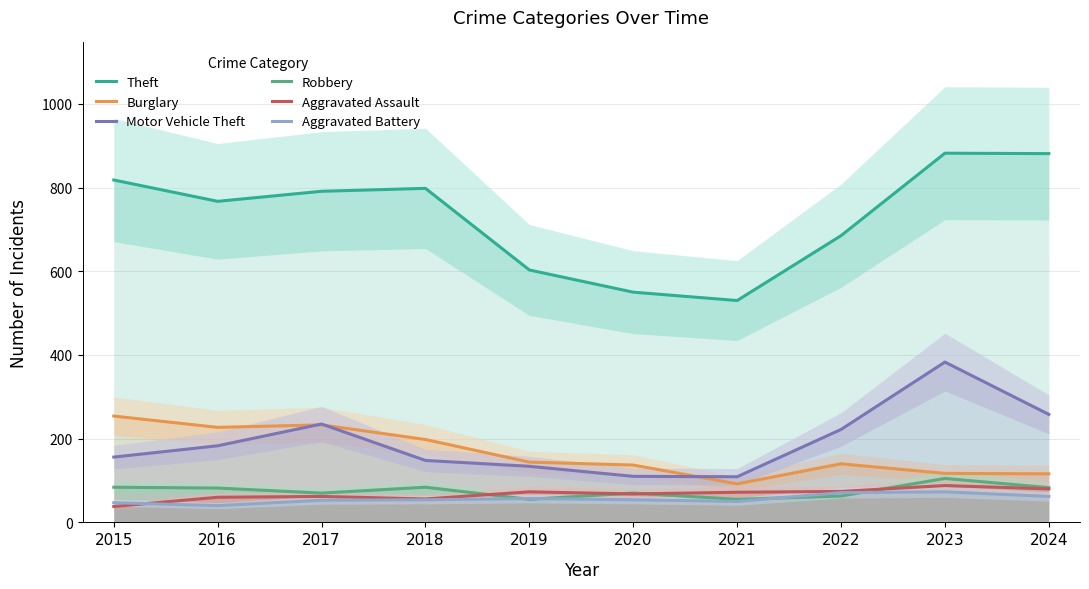

True or false: Aggravated Assault and Theft intersect in this chart.

False